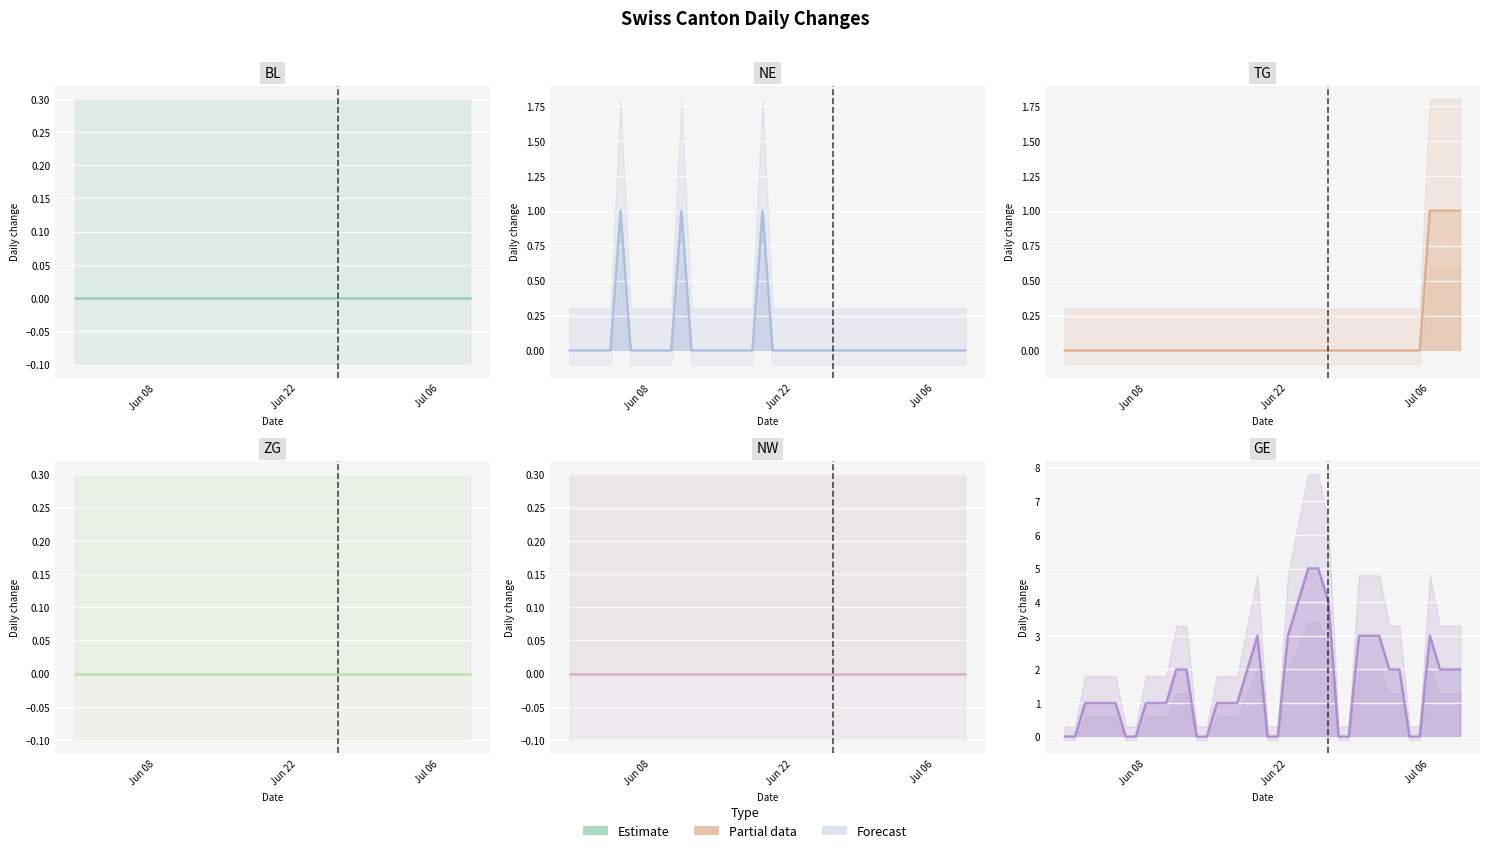

Count the number of categories in the chart.

40